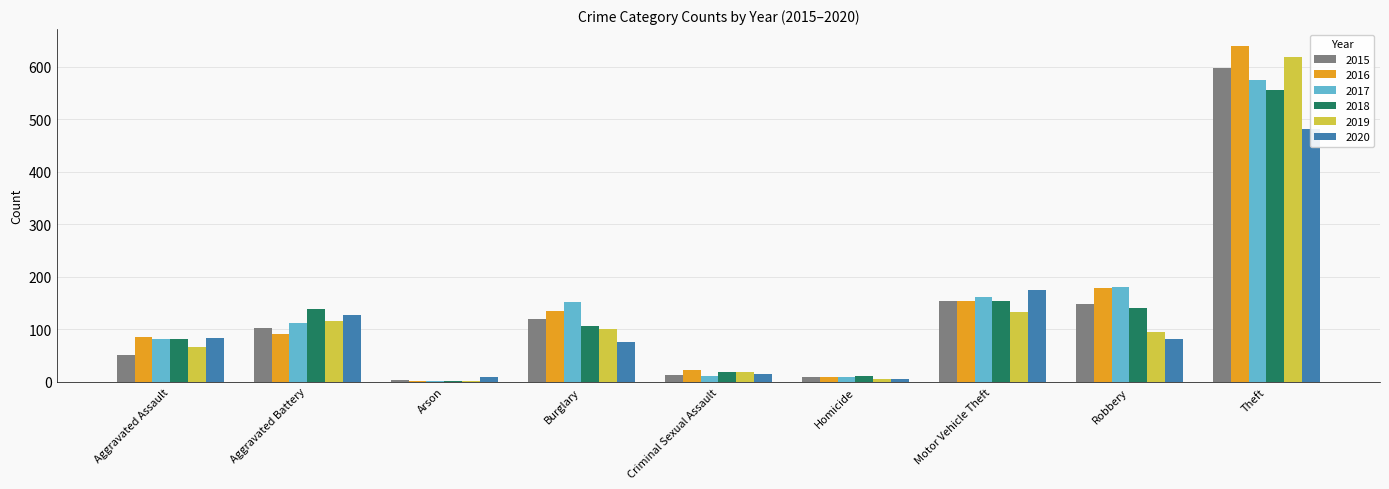

True or false: 2018 has a value of 238 at Aggravated Battery.

False